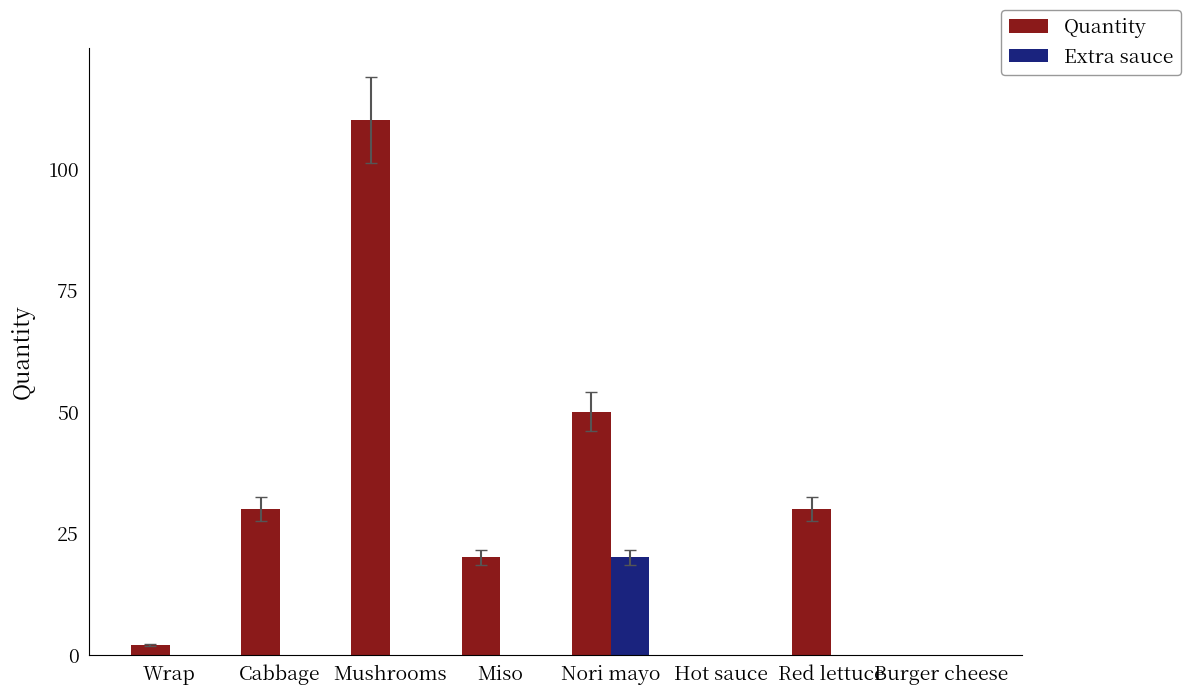

Is the value of Quantity at Cabbage greater than the value of Extra sauce at Mushrooms?

Yes